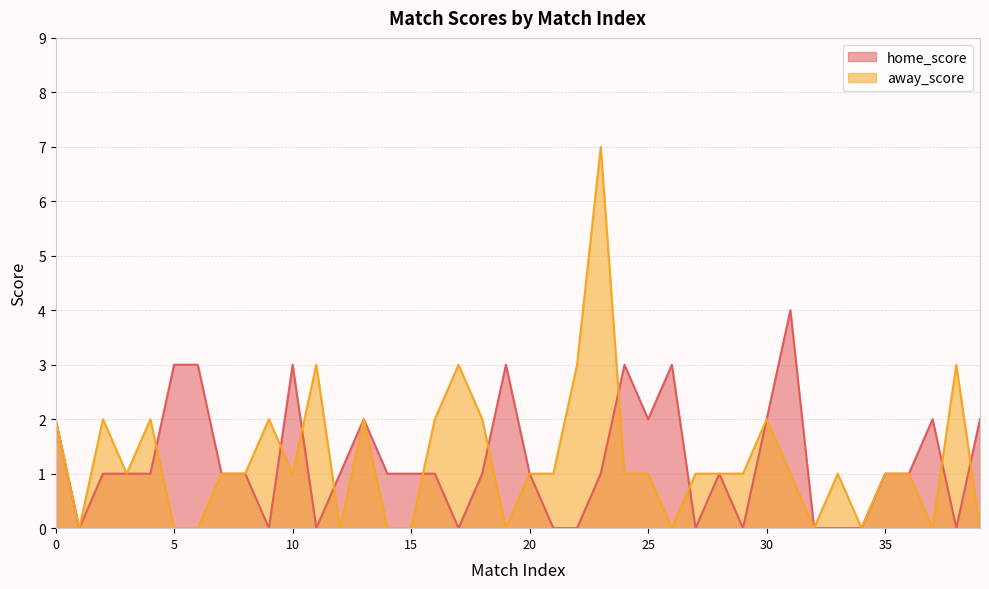

How many intersections are there between home_score and away_score?

10